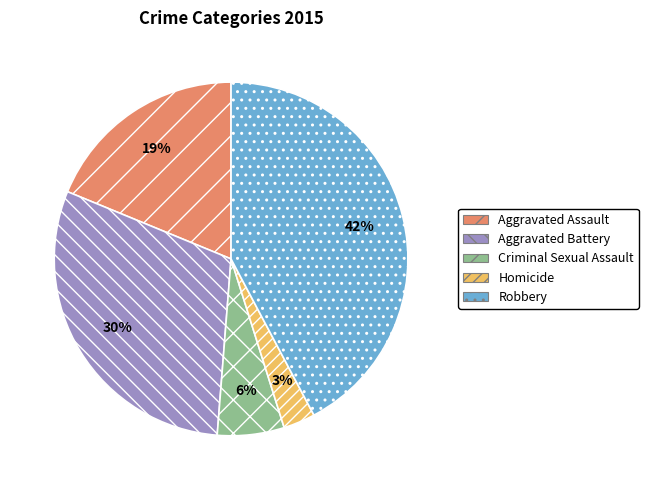

What percentage is the Criminal Sexual Assault slice, to the nearest percent?

6%